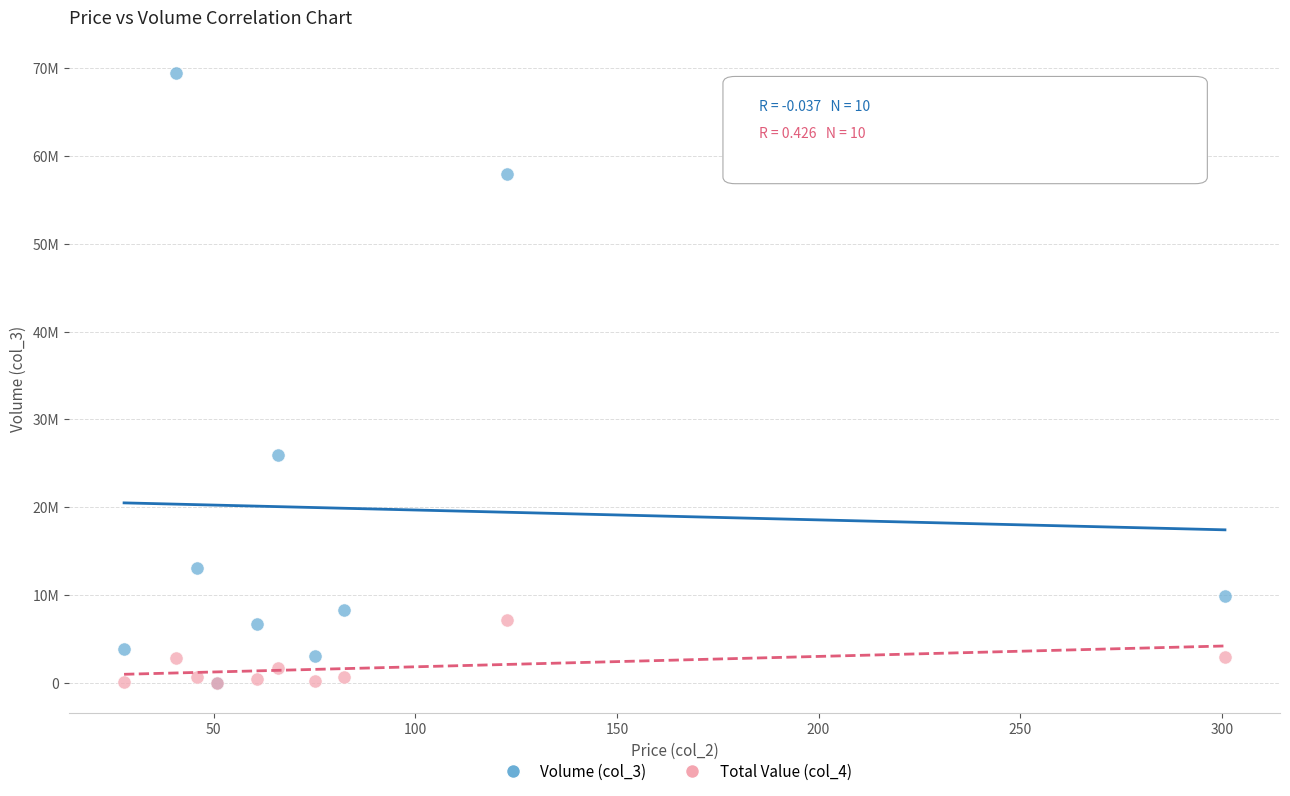

Which series reaches the maximum Y coordinate?

Volume (col_3)